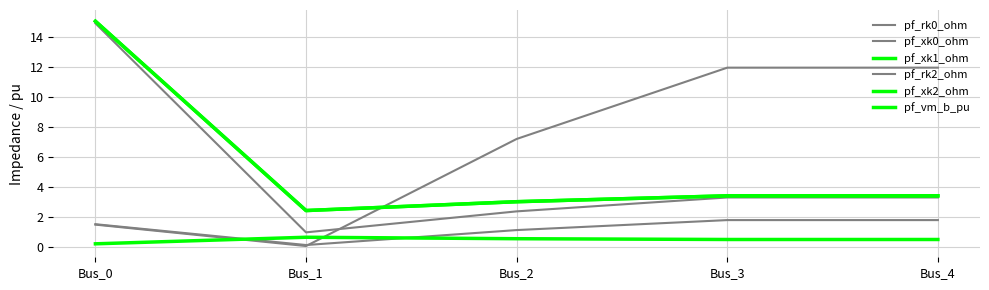

What is the sum of all pf_xk0_ohm values?

24.8